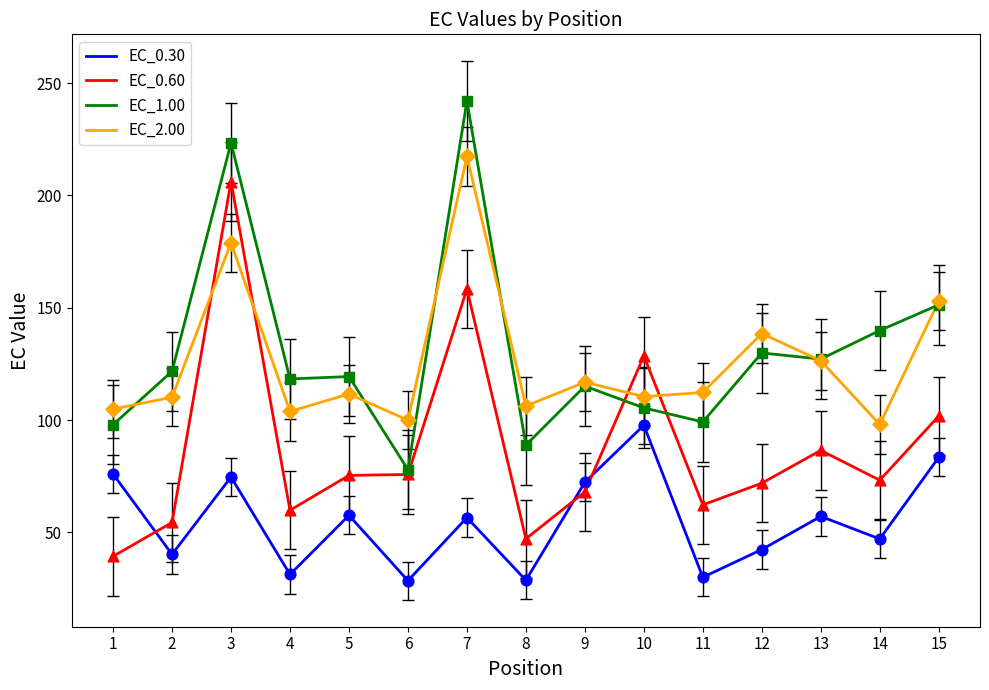

Which series has the largest total across all categories?

EC_1.00